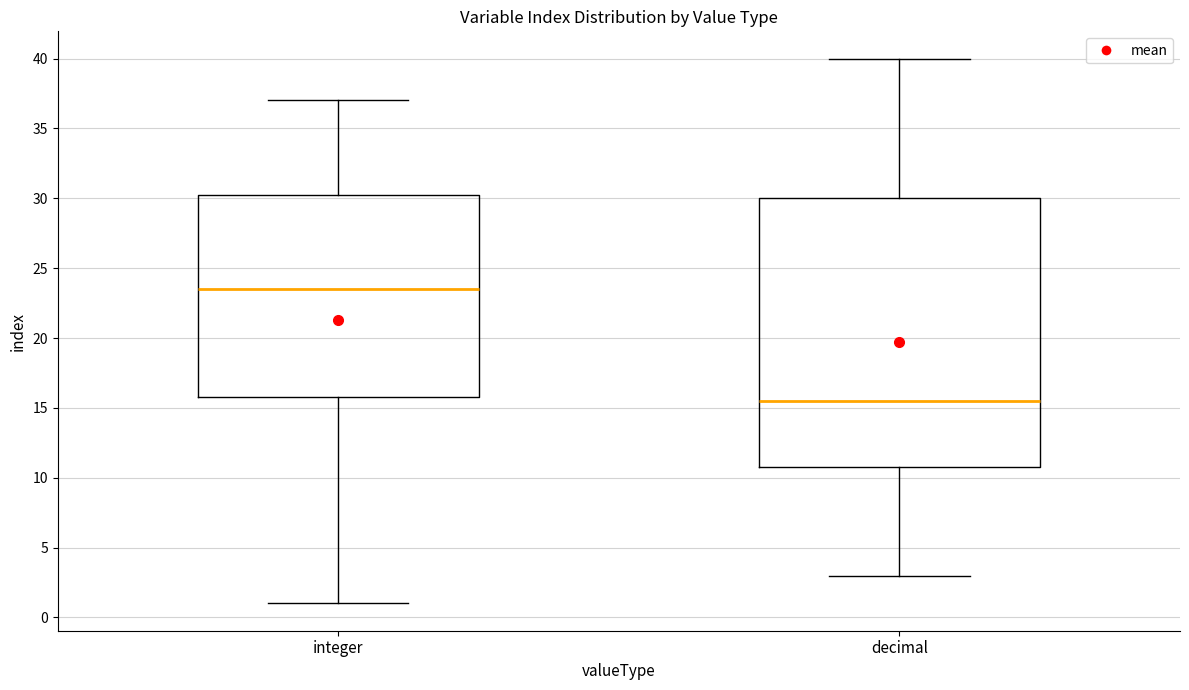

Reading left to right, read every box against the y-axis: the position of its median line, the range the box covers, and the ends of its whiskers. The values are not printed on the chart, so give them approximately, as read against the axis.

integer: median 23.5, box 16.0 to 30.5, whiskers 1.0 to 37.0
decimal: median 15.5, box 11.0 to 30.0, whiskers 3.0 to 40.0